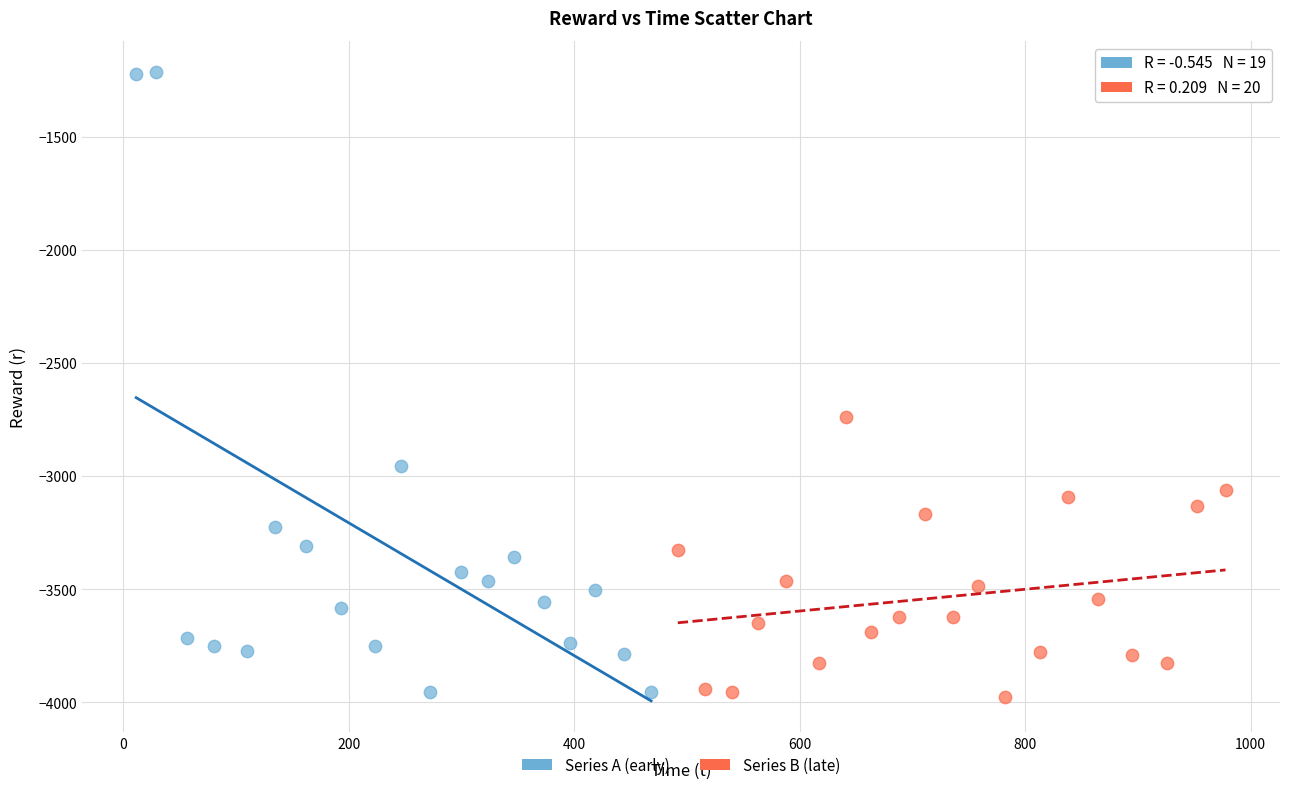

Which series has the widest spread of Y values?

Series A (early)